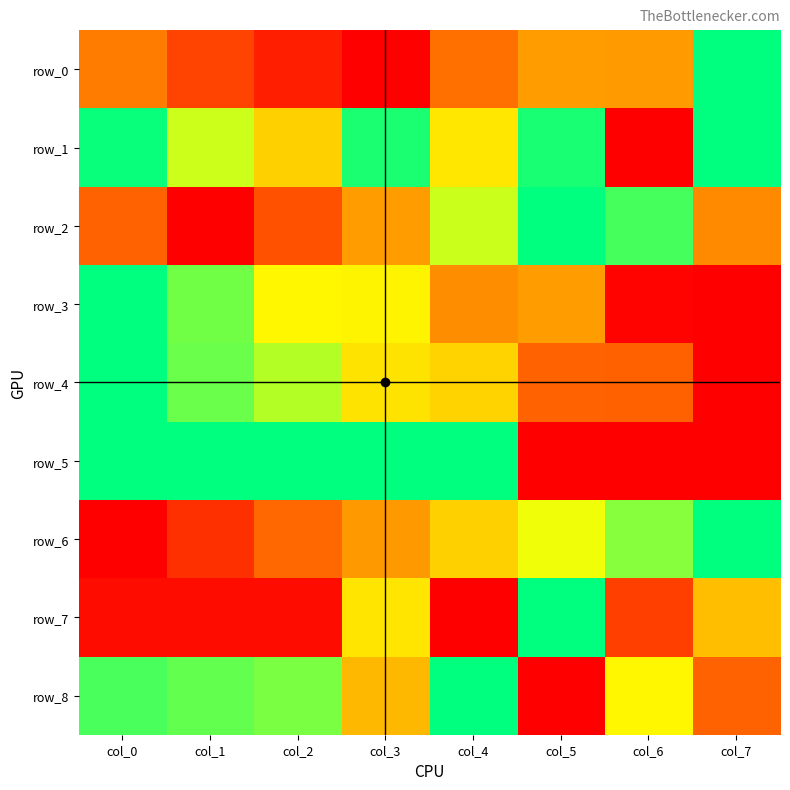

Is it true that row_7 equals 0.1 at col_6?

False